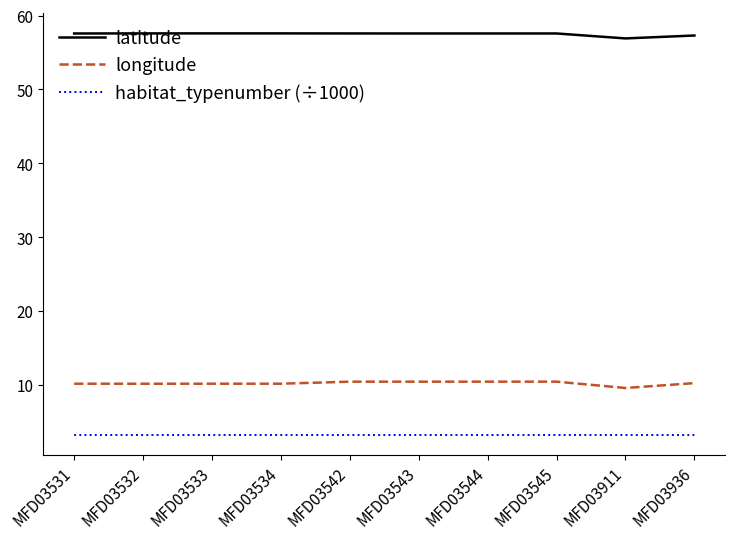

True or false: habitat_typenumber (÷1000) and longitude cross at least once.

False